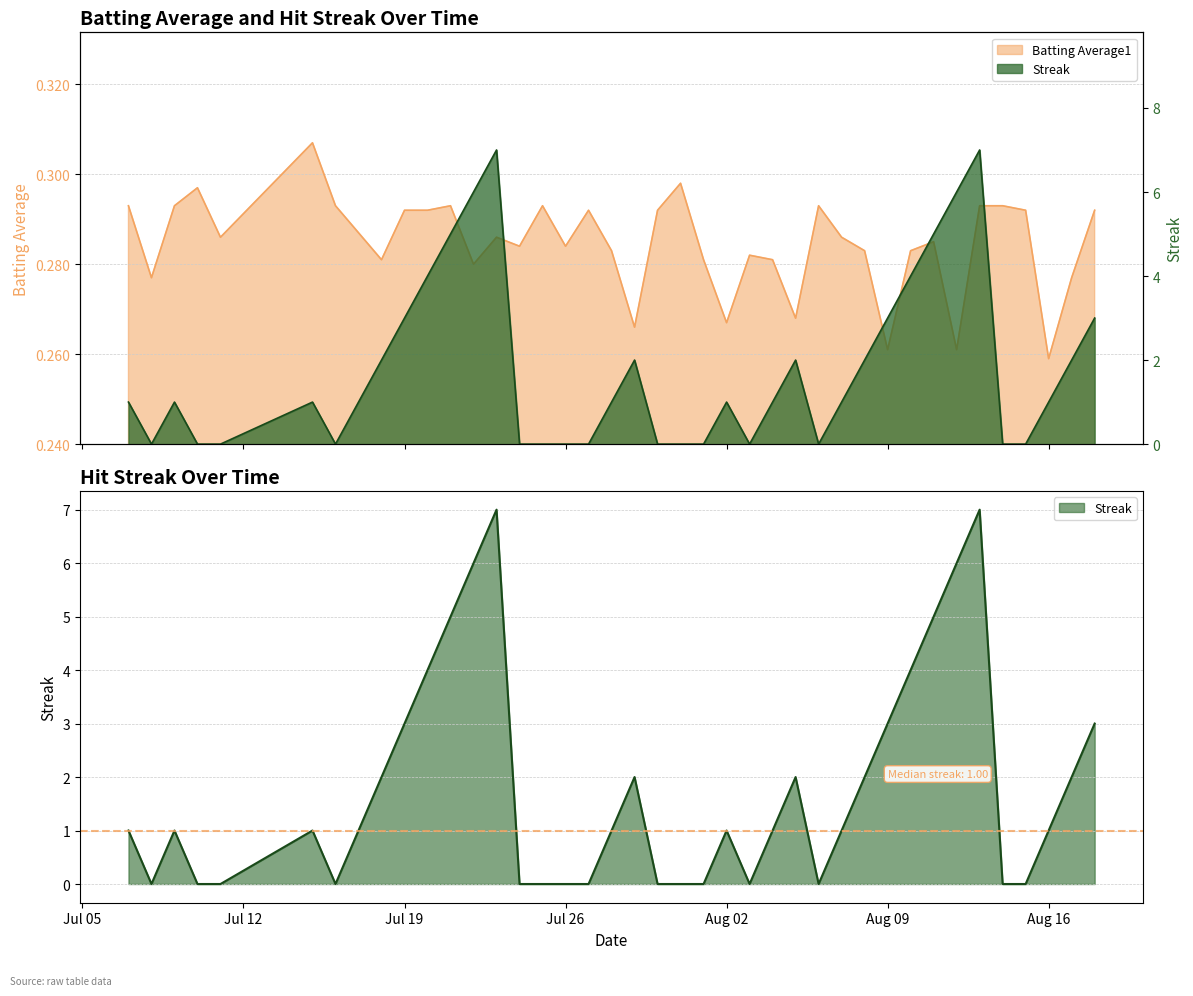

How many interior local valleys does the Streak series have?

4